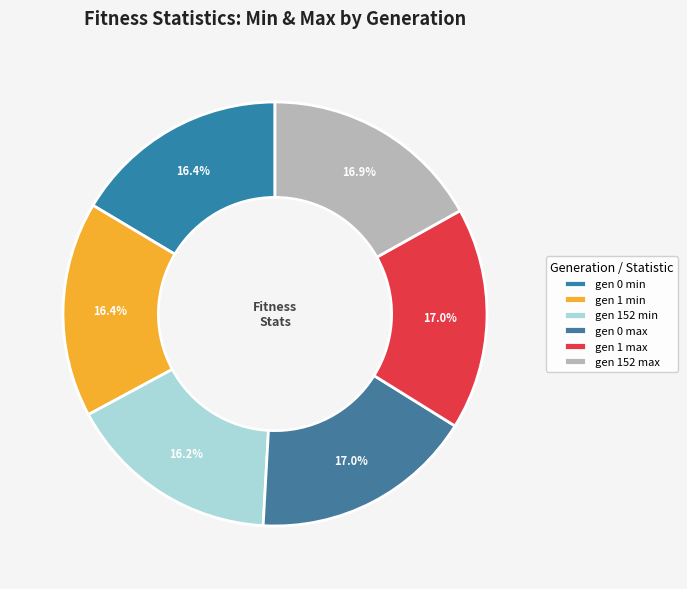

Does any single category account for the majority?

No